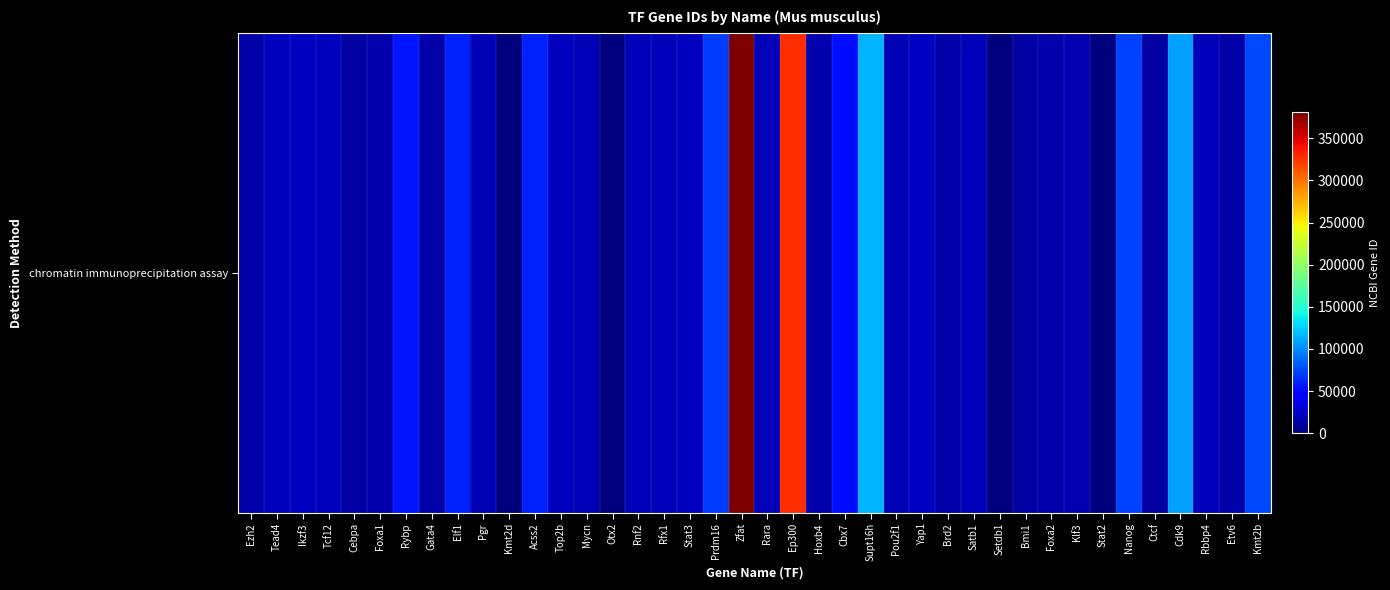

Reading right to left, what are all the values shown in this chart?

75410	14011	19646	107951	13018	71950	0	16599	15376	12151	0	20230	14312	22601	18986	114741	52609	15412	328572	19401	380993	70673	20848	19724	19821	0	18109	21974	60525	0	18667	60775	14463	56353	15375	12606	21406	22780	21679	14056